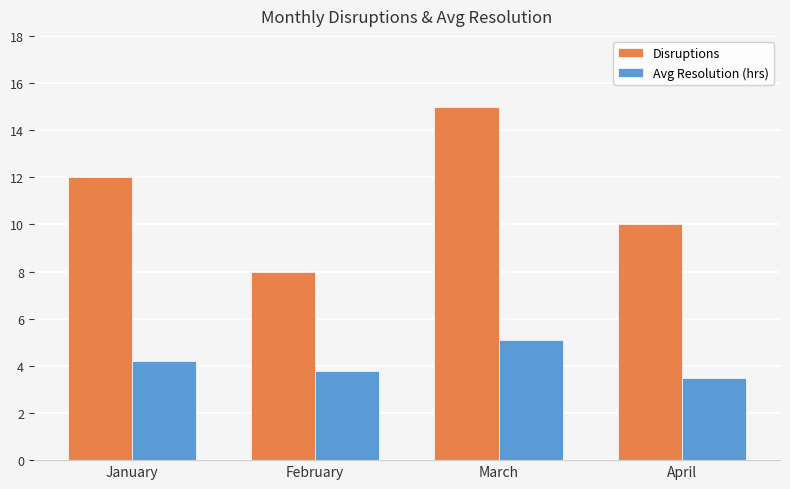

The Avg Resolution (hrs) series shows 5.8 at April. True or false?

False